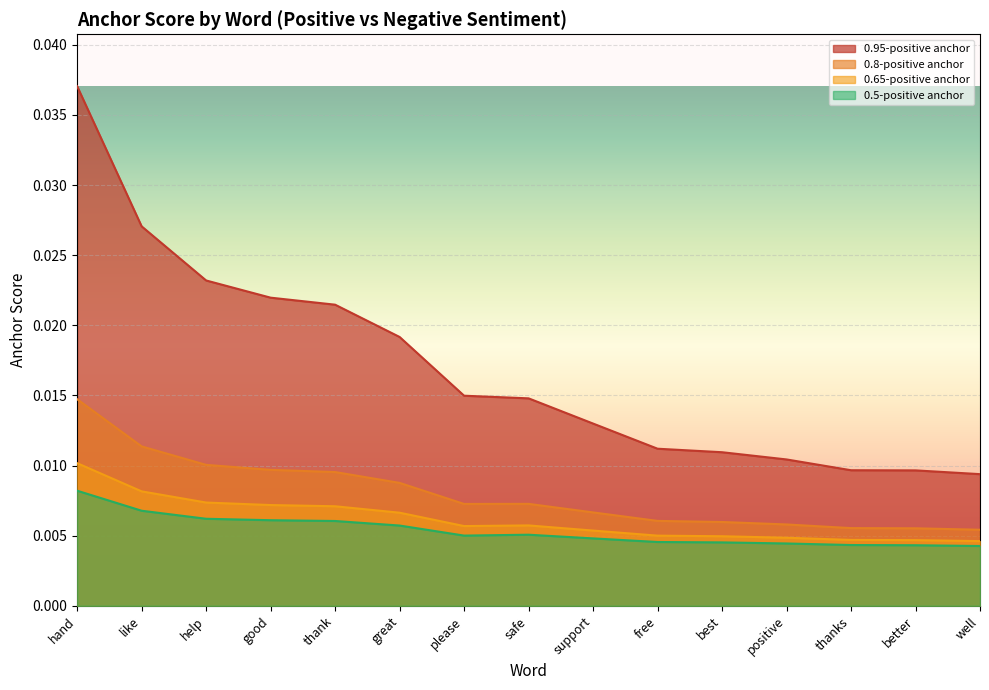

True or false: 0.95-positive anchor and 0.65-positive anchor intersect in this chart.

False